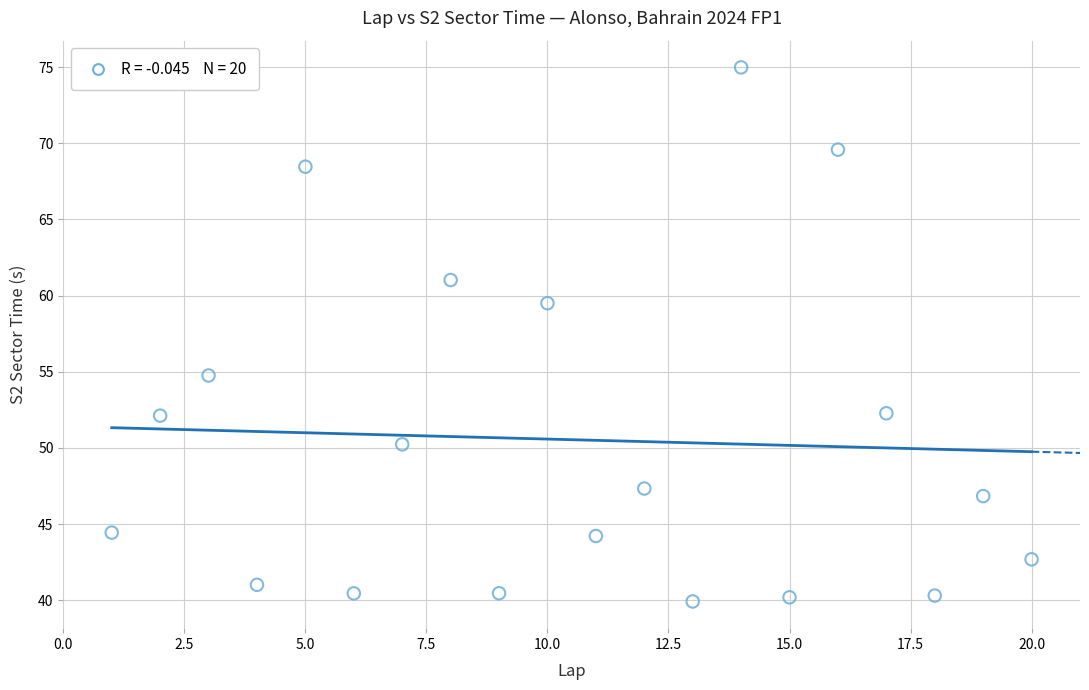

What is the range of Y values (max minus min)?

35.1